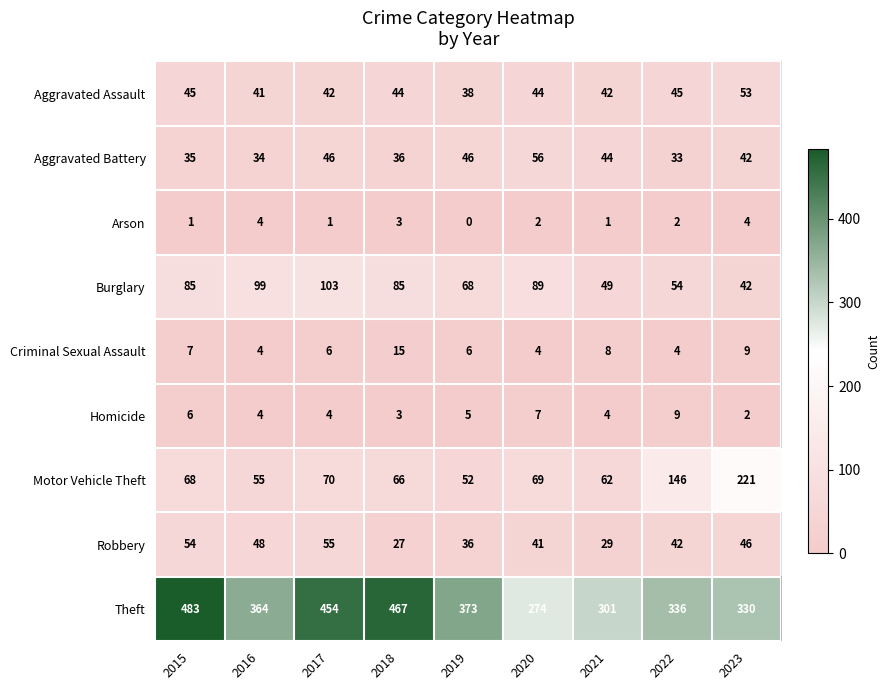

What is the difference between the maximum and minimum values in the Robbery series?

28